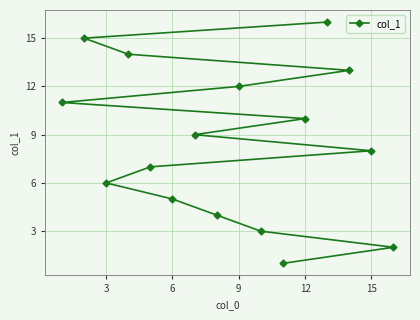

What is the difference between the maximum and minimum values?

15